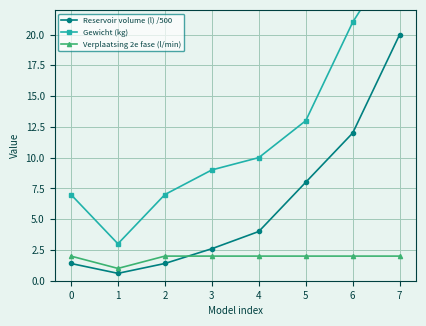

What is the total value across all series at 5?

23.0